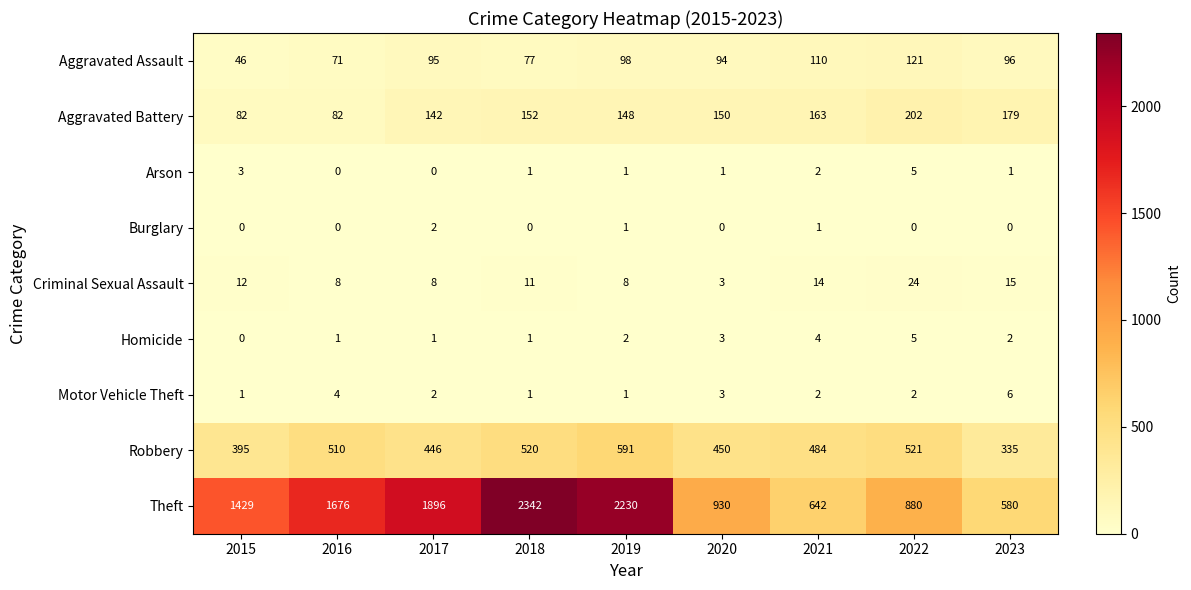

What is the sum of all Theft values?

12605